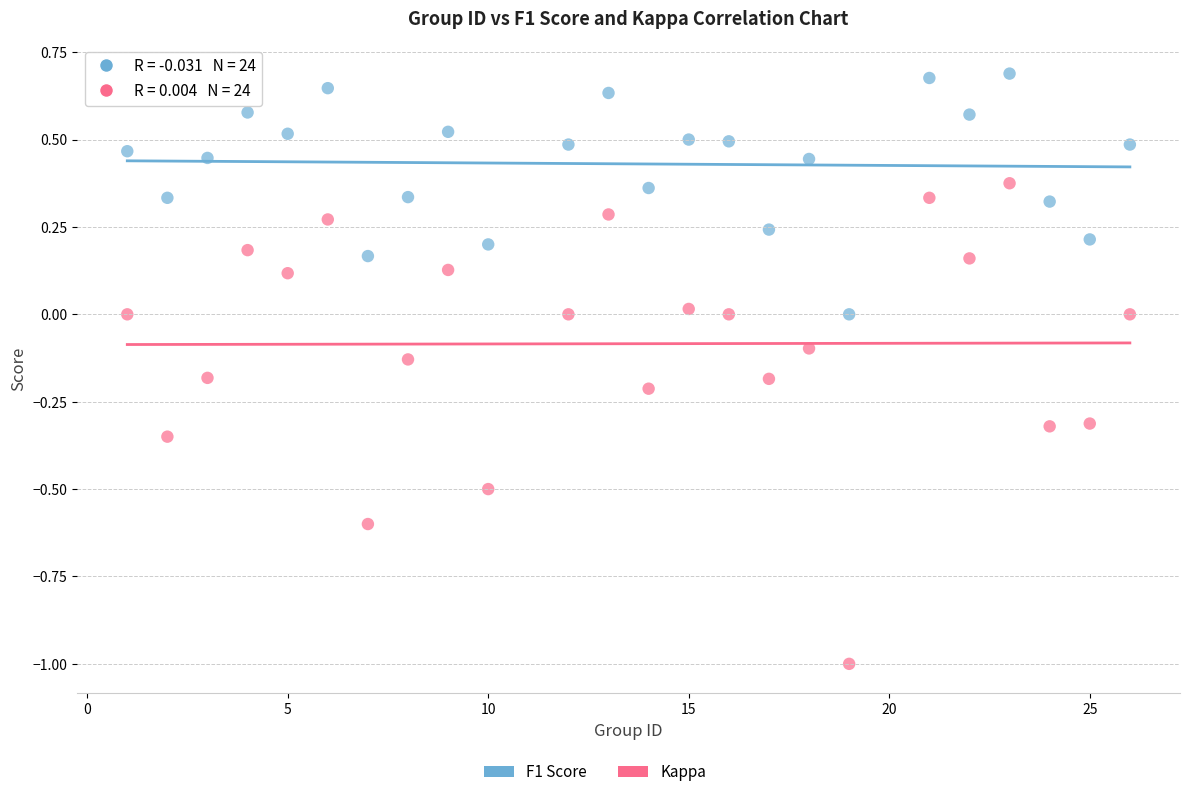

Which series contains the lowest Y value?

Kappa